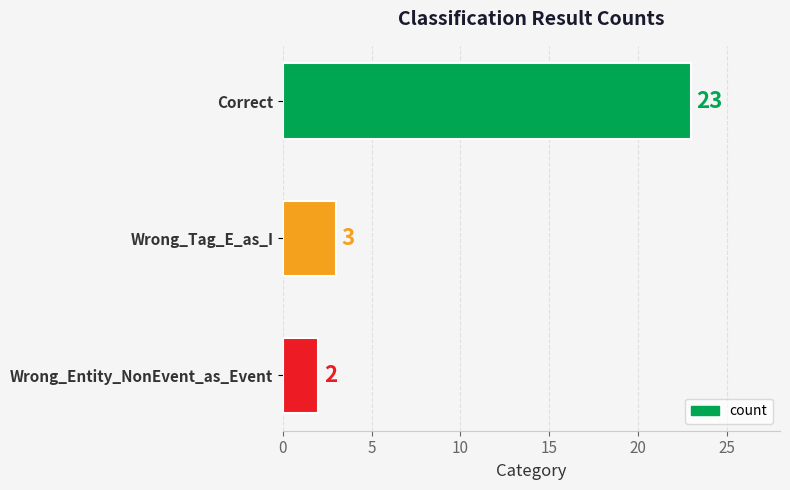

Reading top to bottom, what are all the values shown in this chart?

23	3	2